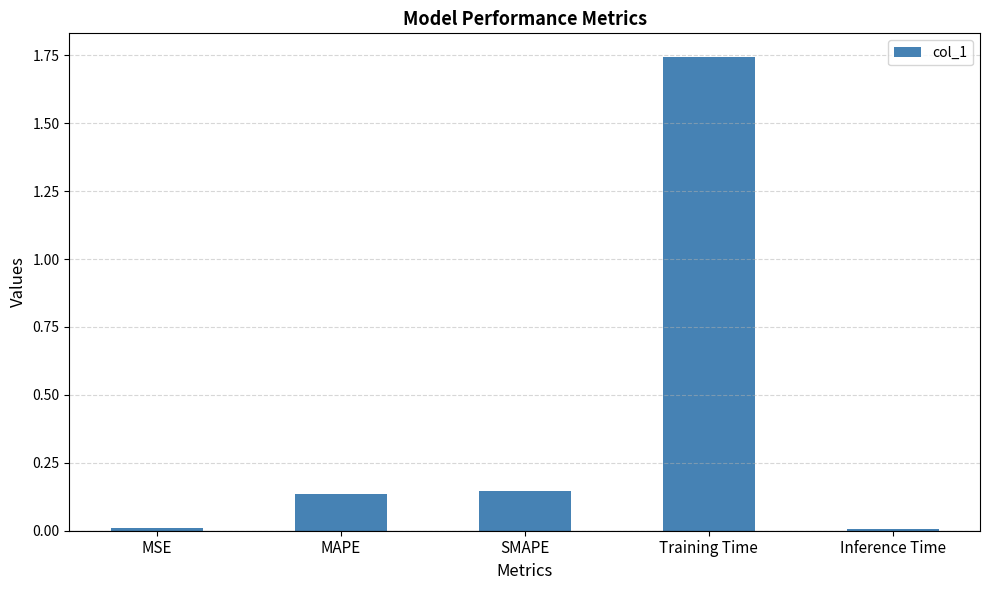

At which category does the chart reach its peak across all series?

Training Time